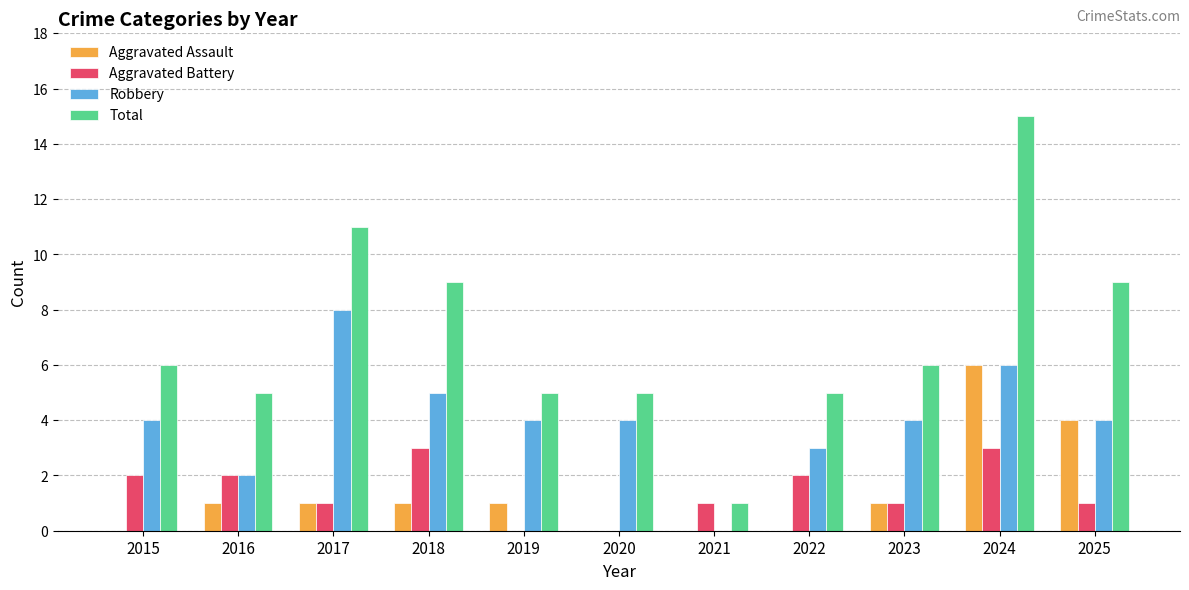

What is the total value across all series at 2020?

9